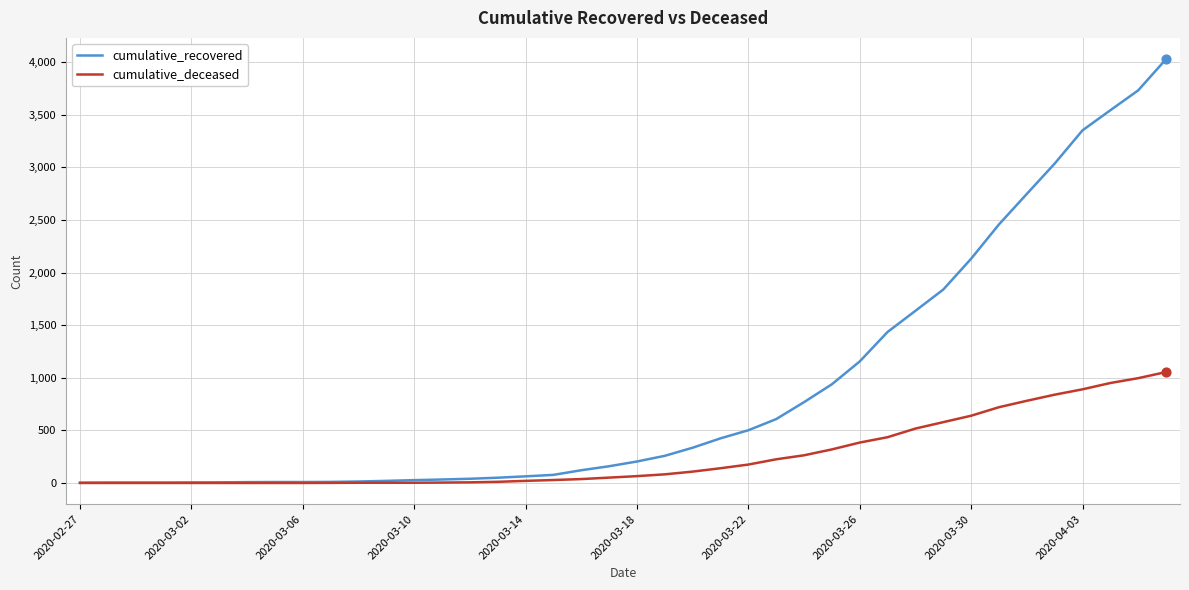

Which series has the largest range (max minus min)?

cumulative_recovered